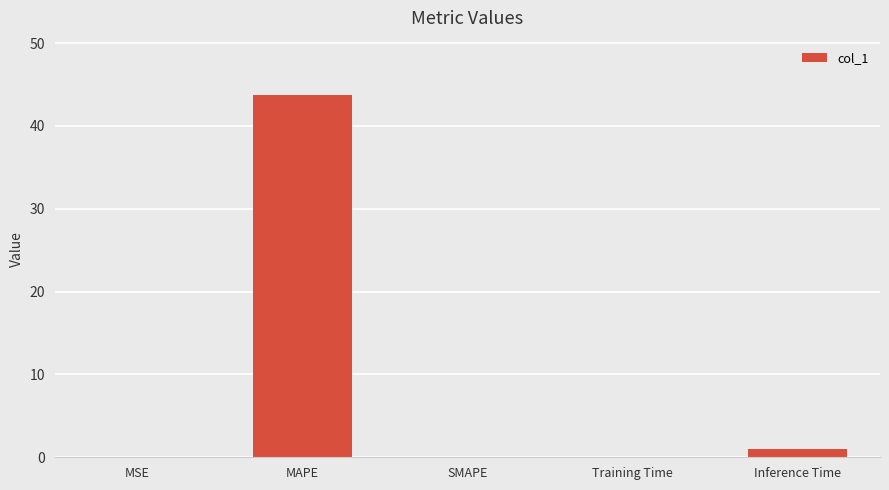

What is the difference between the values at MSE and MAPE?

43.7